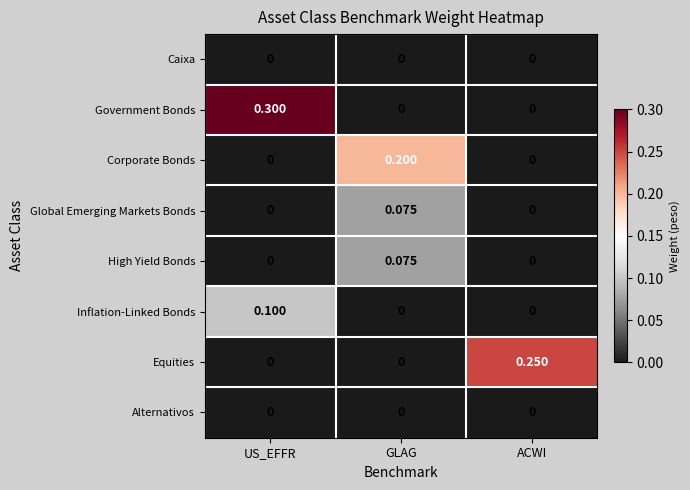

At which category is the sum across all series the highest?

US_EFFR